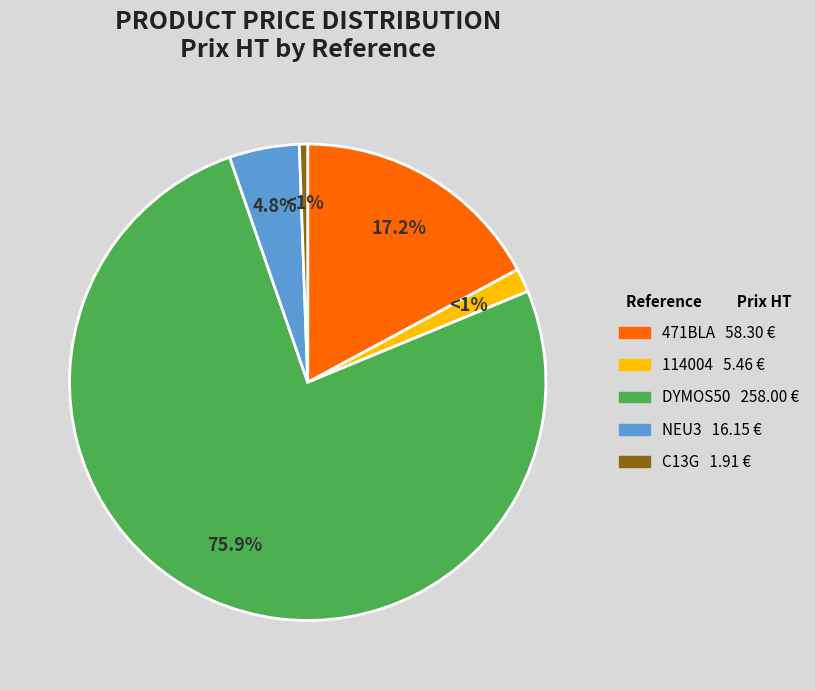

How many segments does this pie chart have?

5